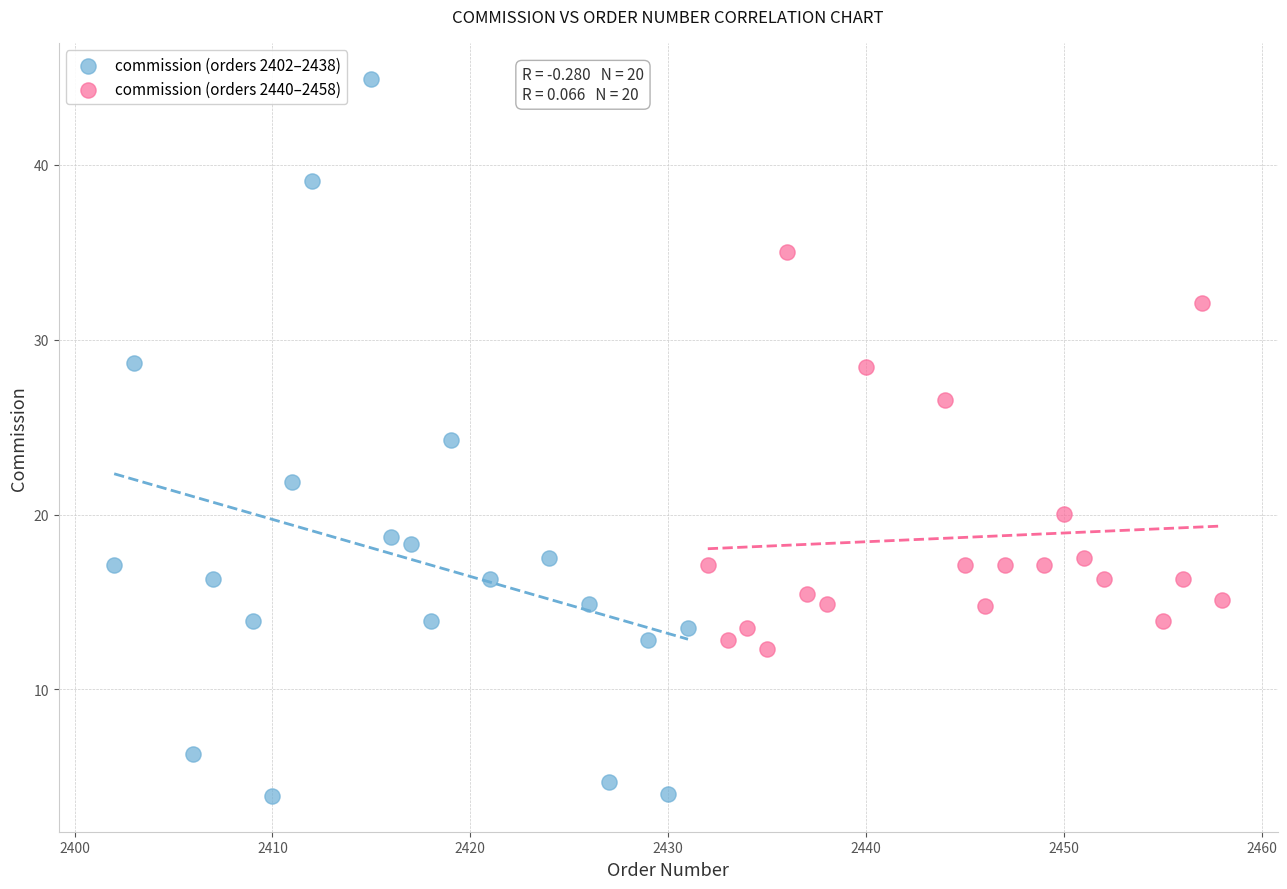

Which series reaches the minimum Y coordinate?

commission (orders 2402–2438)